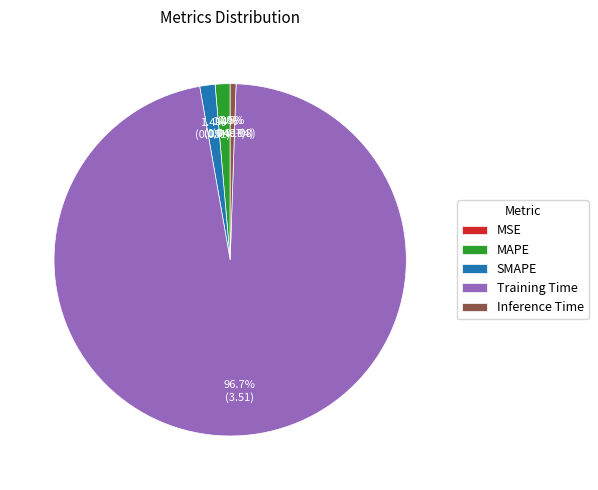

What is the largest slice in the pie chart?

Training Time